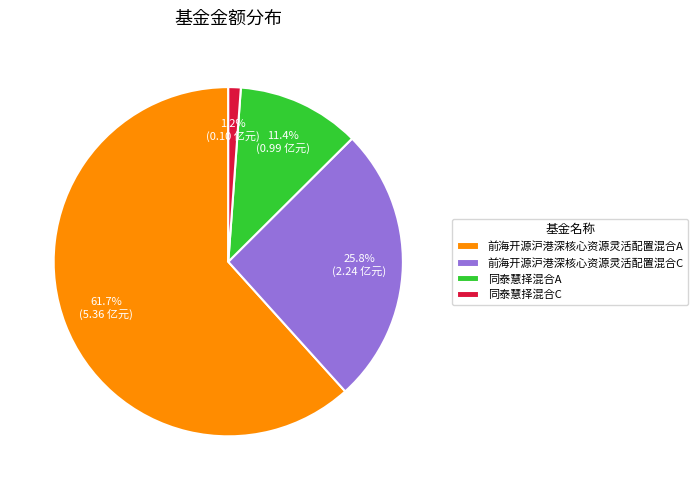

Count the number of slices in the pie.

4